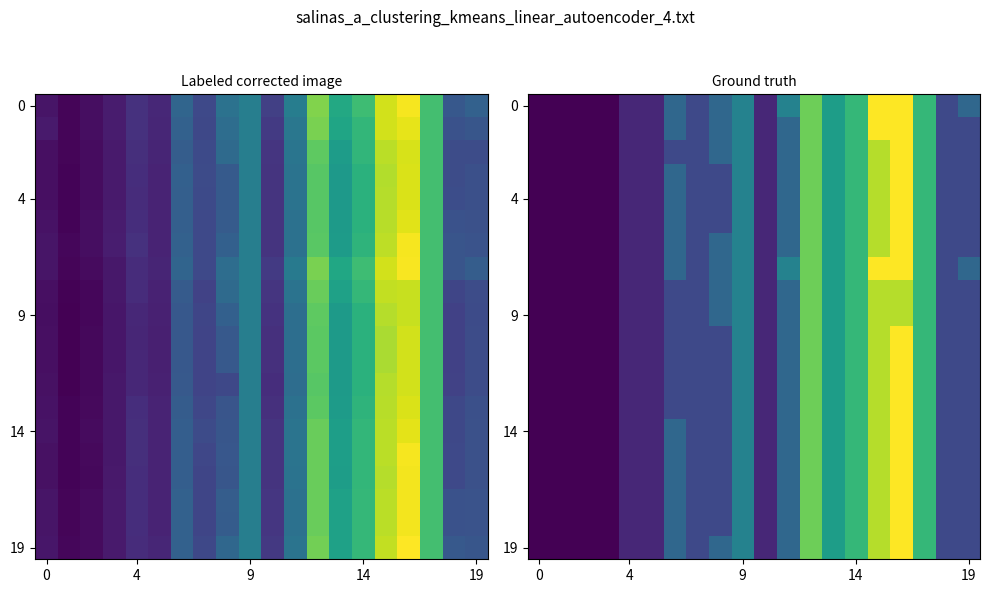

What is the total value across all series at 8?

68